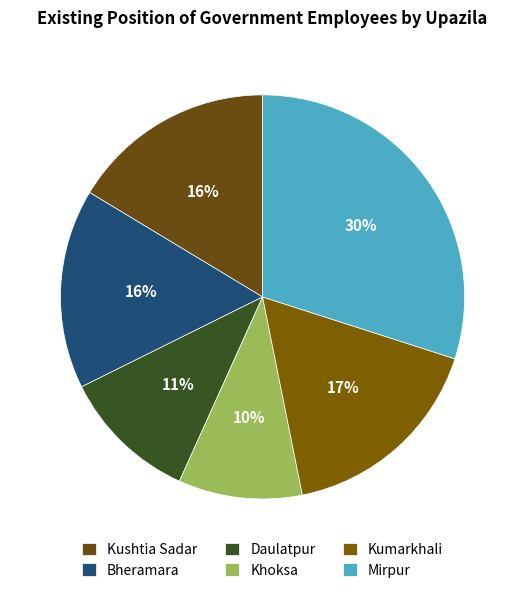

To the nearest percent, what percentage of the pie is Khoksa?

10%